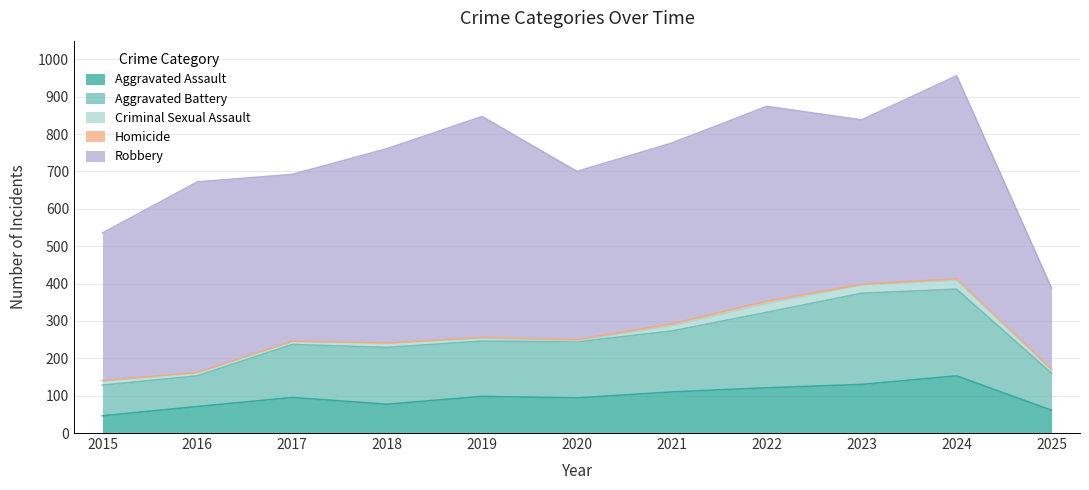

What are all the series names shown in the legend?

Aggravated Assault, Aggravated Battery, Criminal Sexual Assault, Homicide, Robbery